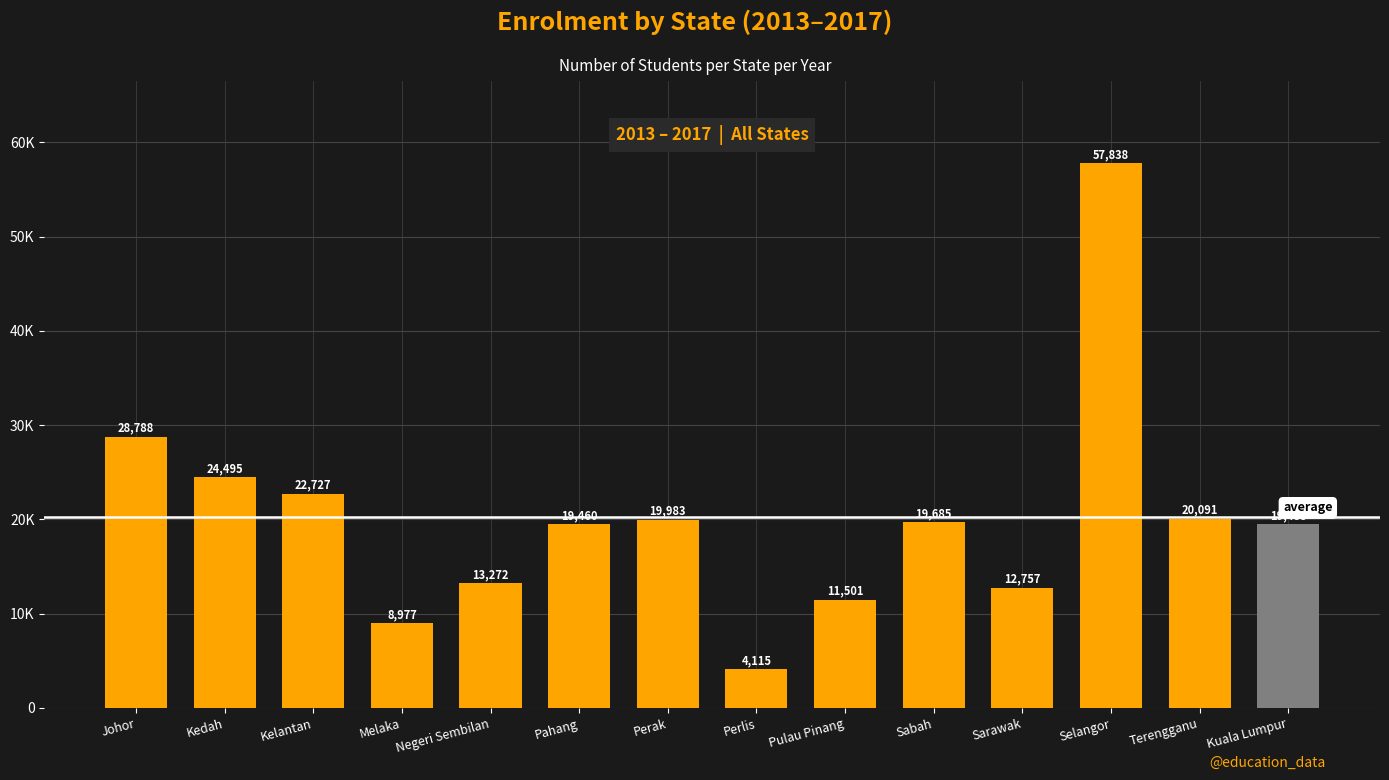

Which has a higher value, Negeri Sembilan or Sarawak?

Negeri Sembilan